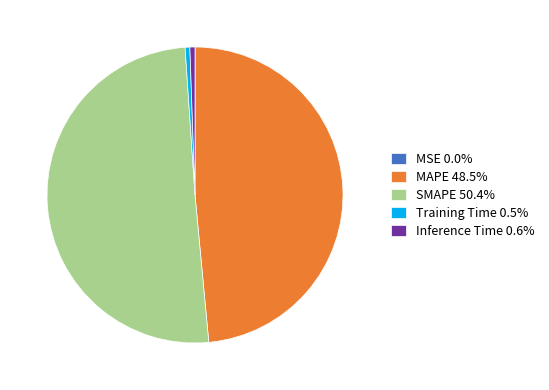

Combined, do Inference Time 0.6% and Training Time 0.5% account for over 50%?

No